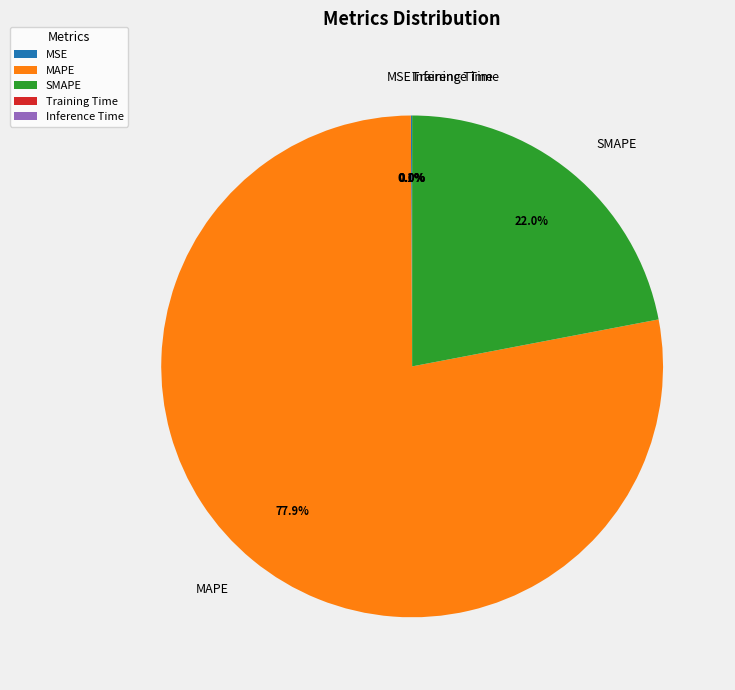

What is the largest slice in the pie chart?

MAPE